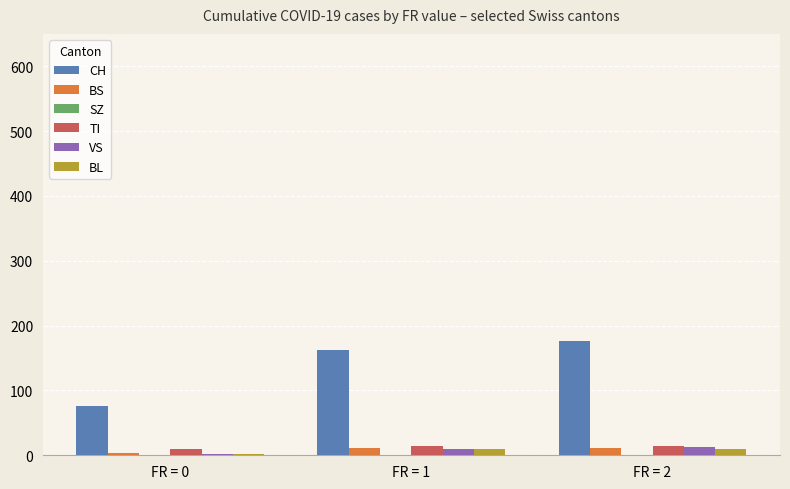

Is the value of CH at FR = 1 greater than the value of BS at FR = 2?

Yes